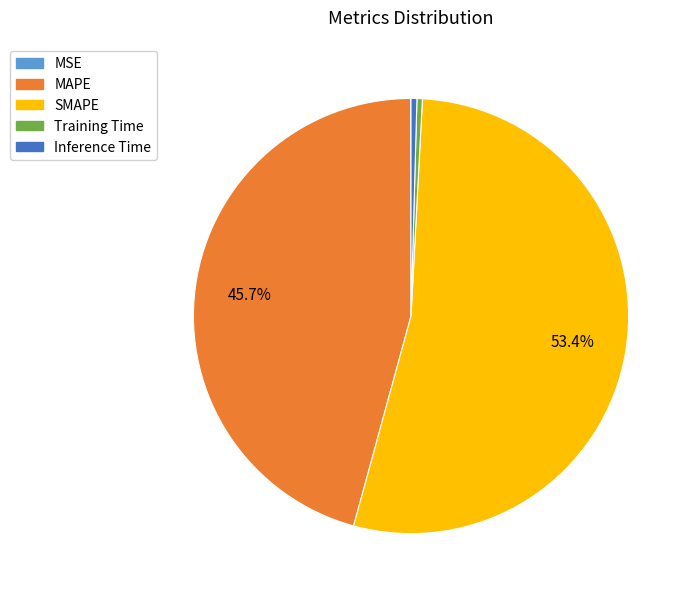

Do Inference Time and Training Time together represent more than half of the pie?

No